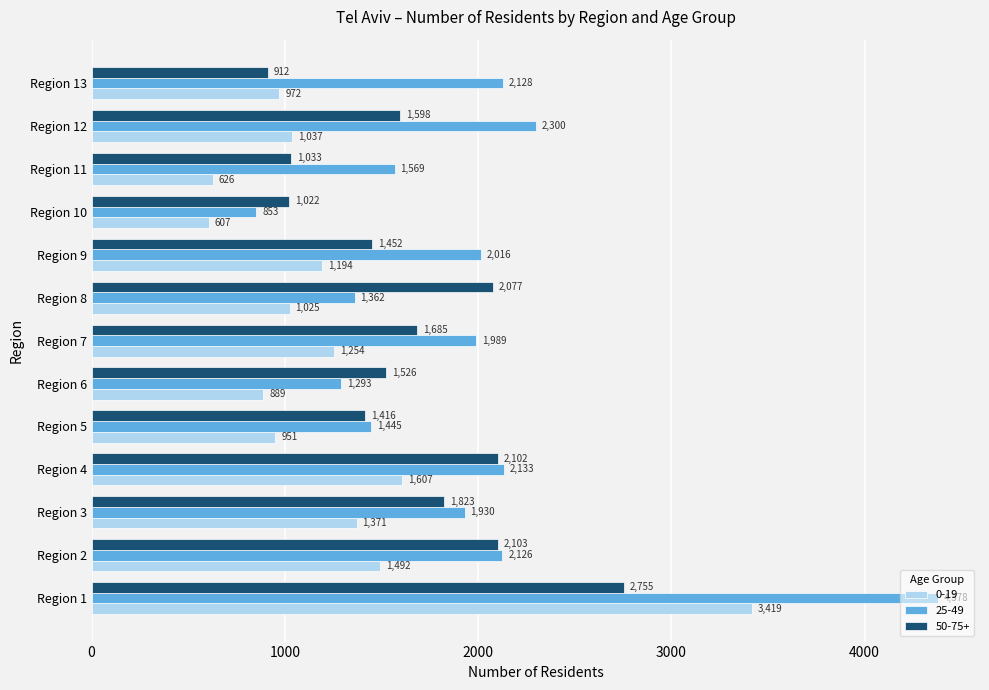

What is the difference between the 0-19 values at Region 8 and Region 9?

169